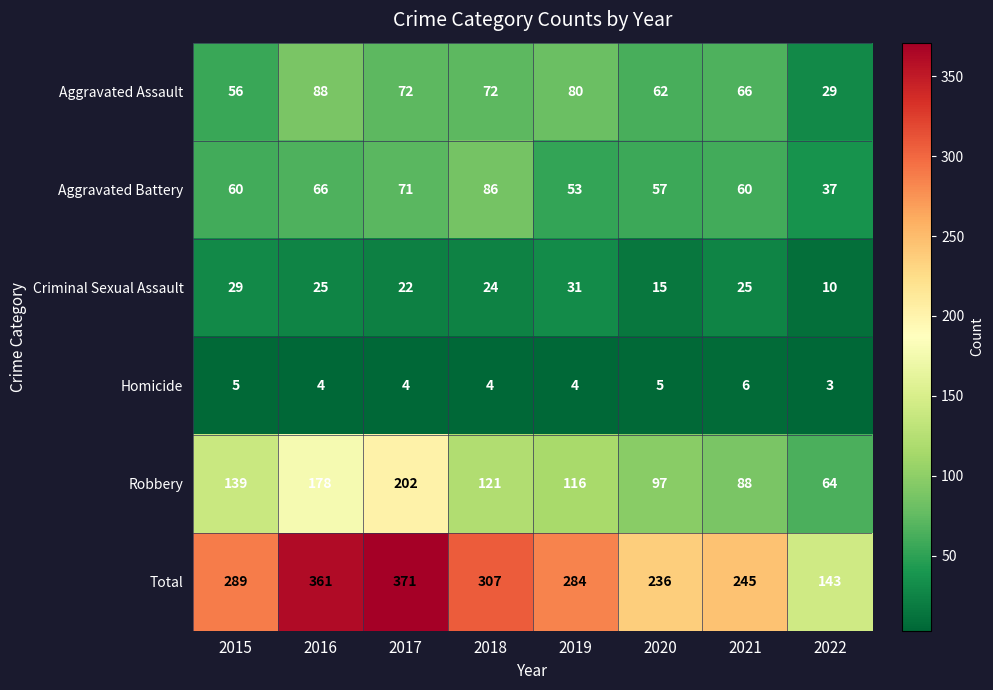

What is the average value of the Aggravated Assault series?

66